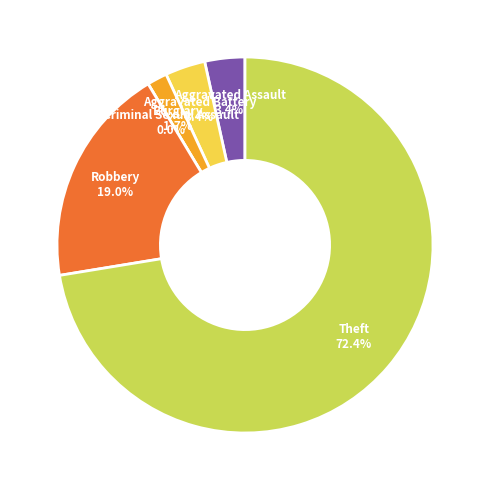

What percentage is the Aggravated Battery slice, to the nearest percent?

3%